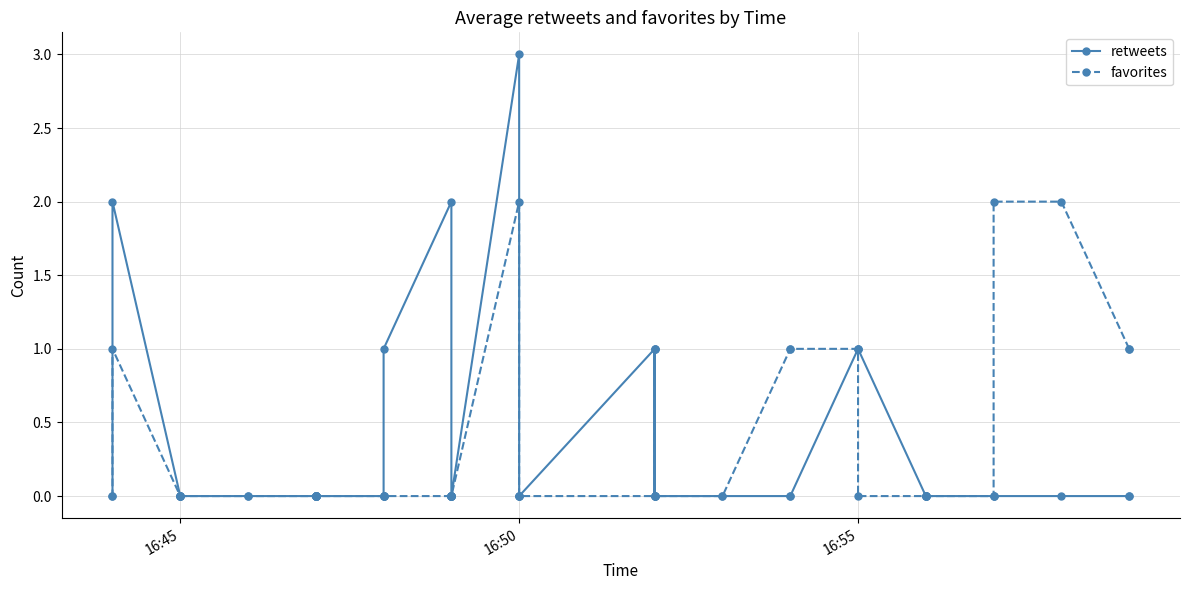

What is the difference between the maximum and second lowest values in the retweets series?

3